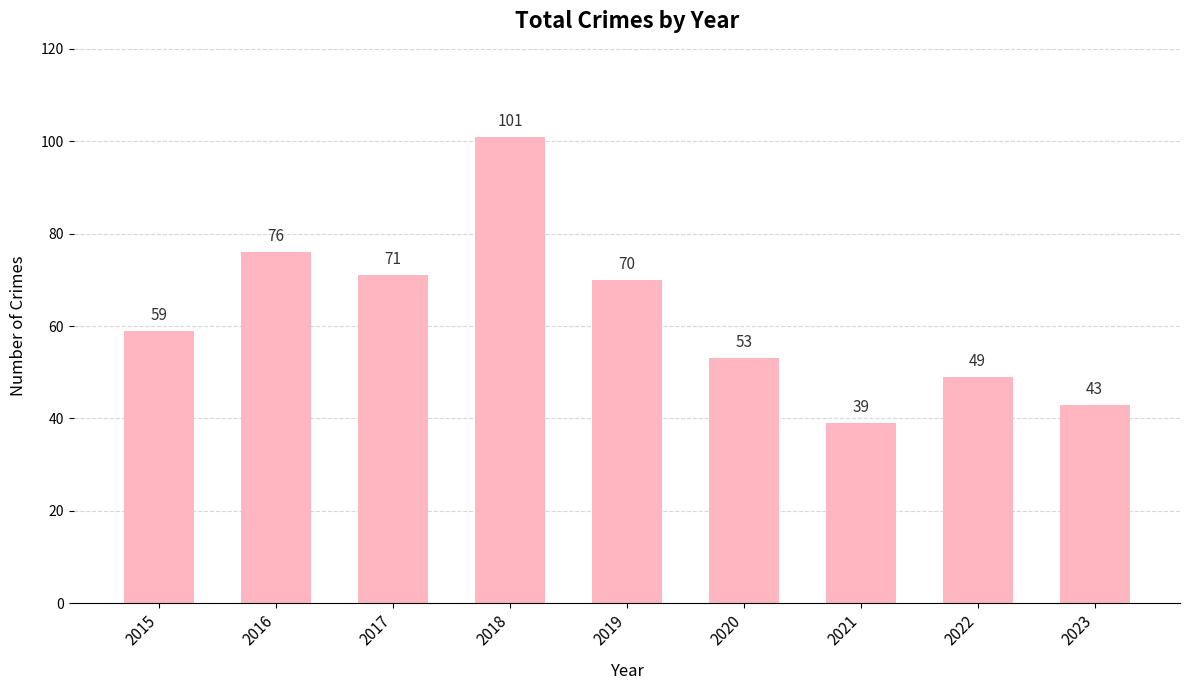

What is the value of the 1st bar from the left?

59